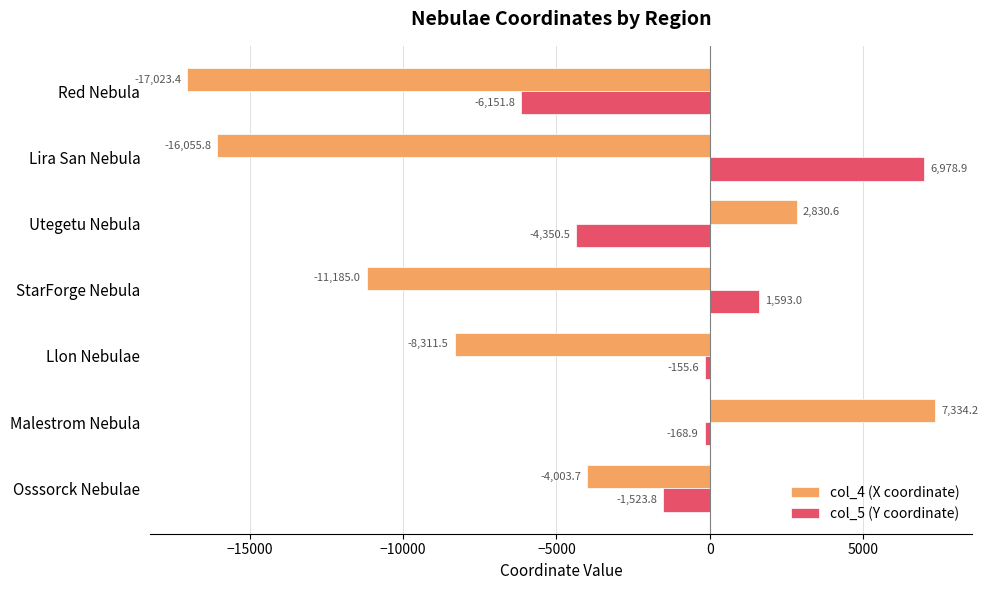

How many series are shown in this chart?

2